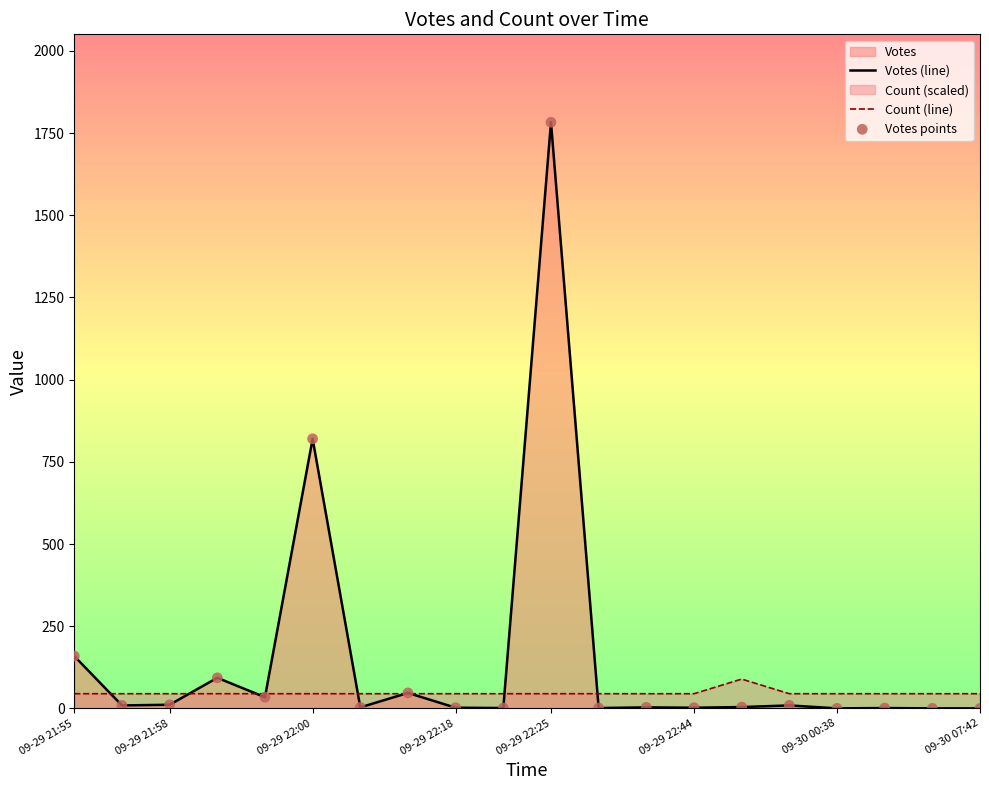

List the series in order of their overall mean, lowest first.

Count (line), Votes (line)